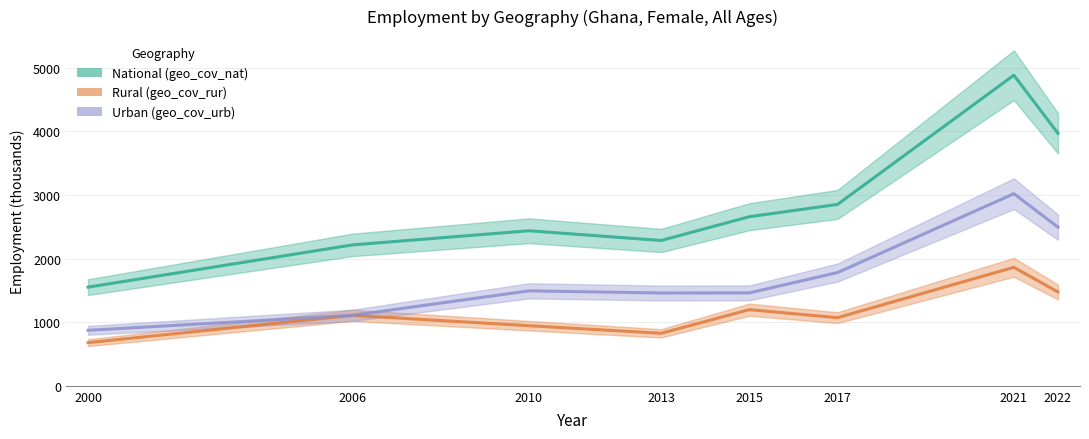

Which label corresponds to the largest value in the chart?

2021